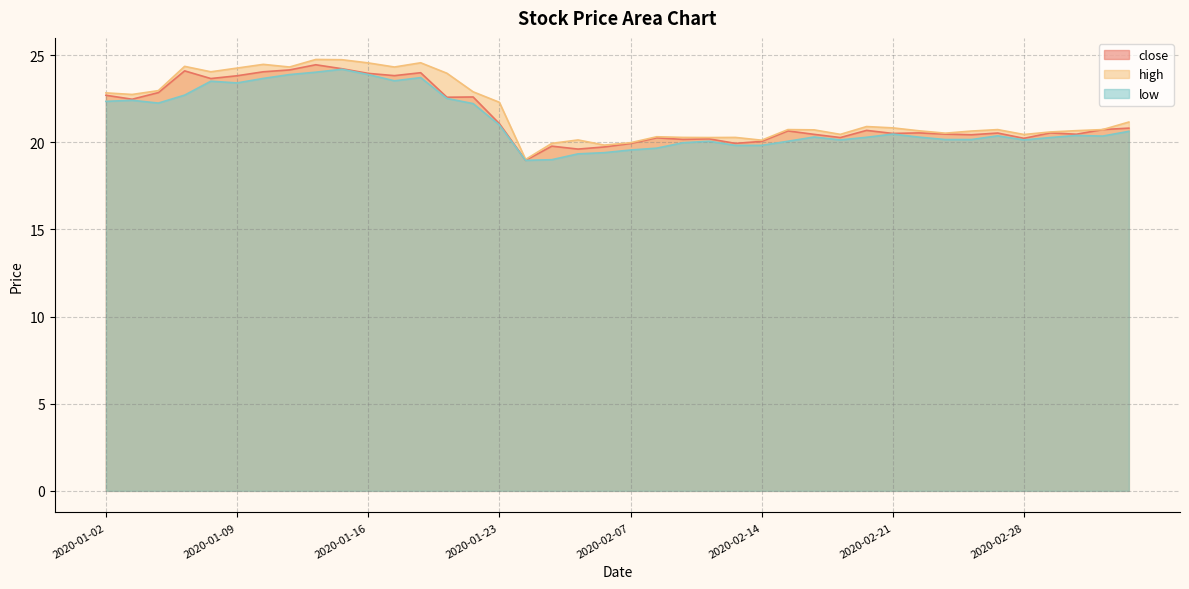

True or false: close and high intersect in this chart.

False